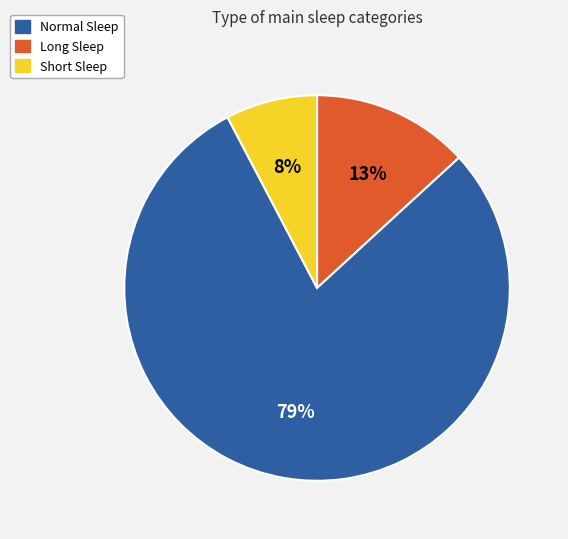

To the nearest percent, what is the average slice percentage?

33%